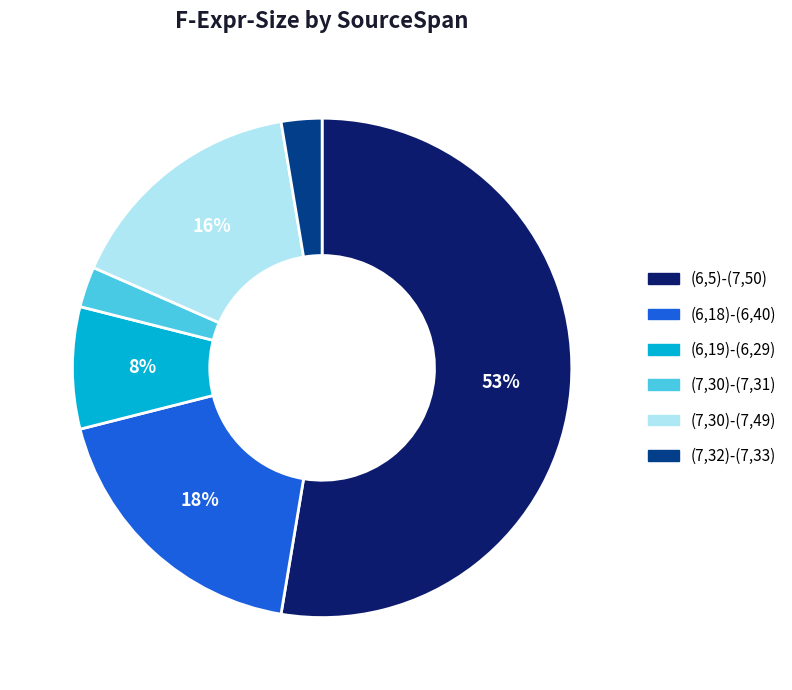

What is the largest slice in the pie chart?

(6,5)-(7,50)